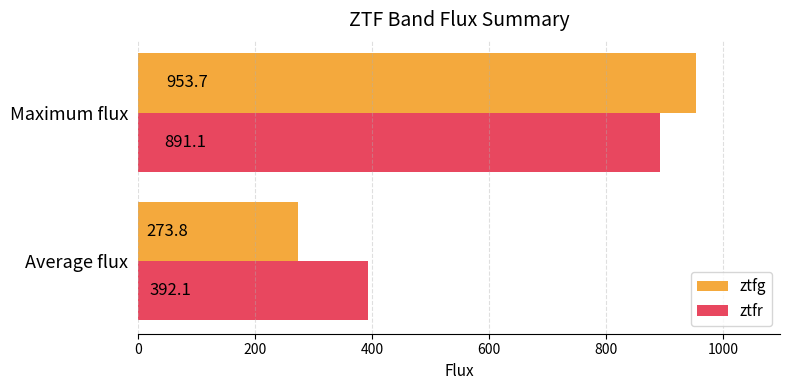

The value of ztfg at Maximum flux is 953.7. True or false?

True